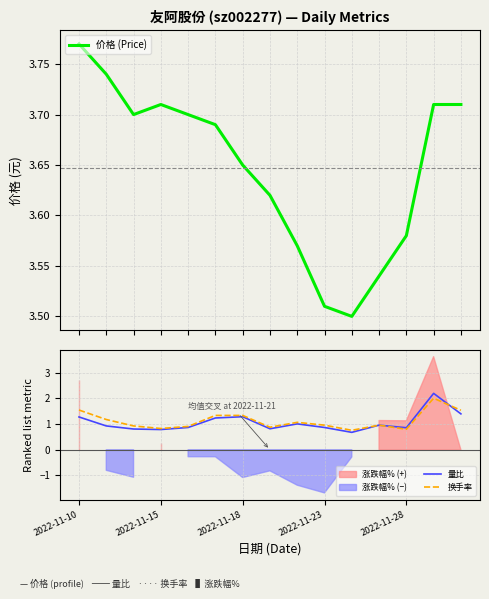

What is the highest value of the 换手率 series?

2.0